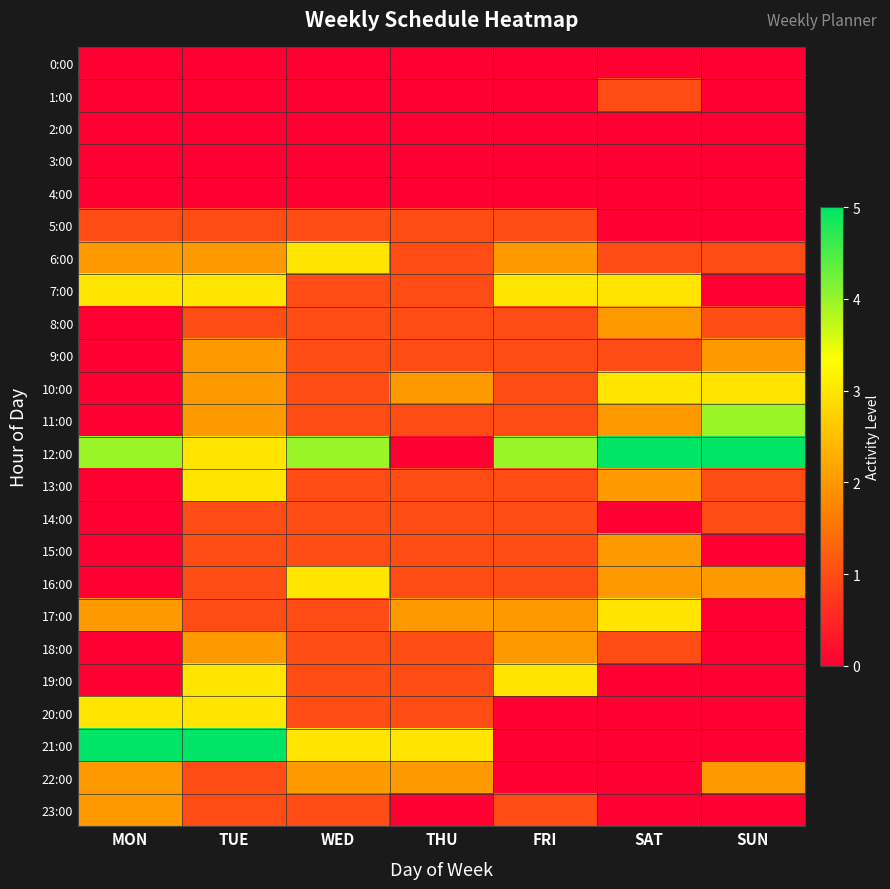

Reading left to right, what are all the values shown in this chart?

0:00: MON=0	TUE=0	WED=0	THU=0	FRI=0	SAT=0	SUN=0
1:00: MON=0	TUE=0	WED=0	THU=0	FRI=0	SAT=1	SUN=0
2:00: MON=0	TUE=0	WED=0	THU=0	FRI=0	SAT=0	SUN=0
3:00: MON=0	TUE=0	WED=0	THU=0	FRI=0	SAT=0	SUN=0
4:00: MON=0	TUE=0	WED=0	THU=0	FRI=0	SAT=0	SUN=0
5:00: MON=1	TUE=1	WED=1	THU=1	FRI=1	SAT=0	SUN=0
6:00: MON=2	TUE=2	WED=3	THU=1	FRI=2	SAT=1	SUN=1
7:00: MON=3	TUE=3	WED=1	THU=1	FRI=3	SAT=3	SUN=0
8:00: MON=0	TUE=1	WED=1	THU=1	FRI=1	SAT=2	SUN=1
9:00: MON=0	TUE=2	WED=1	THU=1	FRI=1	SAT=1	SUN=2
10:00: MON=0	TUE=2	WED=1	THU=2	FRI=1	SAT=3	SUN=3
11:00: MON=0	TUE=2	WED=1	THU=1	FRI=1	SAT=2	SUN=4
12:00: MON=4	TUE=3	WED=4	THU=0	FRI=4	SAT=5	SUN=5
13:00: MON=0	TUE=3	WED=1	THU=1	FRI=1	SAT=2	SUN=1
14:00: MON=0	TUE=1	WED=1	THU=1	FRI=1	SAT=0	SUN=1
15:00: MON=0	TUE=1	WED=1	THU=1	FRI=1	SAT=2	SUN=0
16:00: MON=0	TUE=1	WED=3	THU=1	FRI=1	SAT=2	SUN=2
17:00: MON=2	TUE=1	WED=1	THU=2	FRI=2	SAT=3	SUN=0
18:00: MON=0	TUE=2	WED=1	THU=1	FRI=2	SAT=1	SUN=0
19:00: MON=0	TUE=3	WED=1	THU=1	FRI=3	SAT=0	SUN=0
20:00: MON=3	TUE=3	WED=1	THU=1	FRI=0	SAT=0	SUN=0
21:00: MON=5	TUE=5	WED=3	THU=3	FRI=0	SAT=0	SUN=0
22:00: MON=2	TUE=1	WED=2	THU=2	FRI=0	SAT=0	SUN=2
23:00: MON=2	TUE=1	WED=1	THU=0	FRI=1	SAT=0	SUN=0